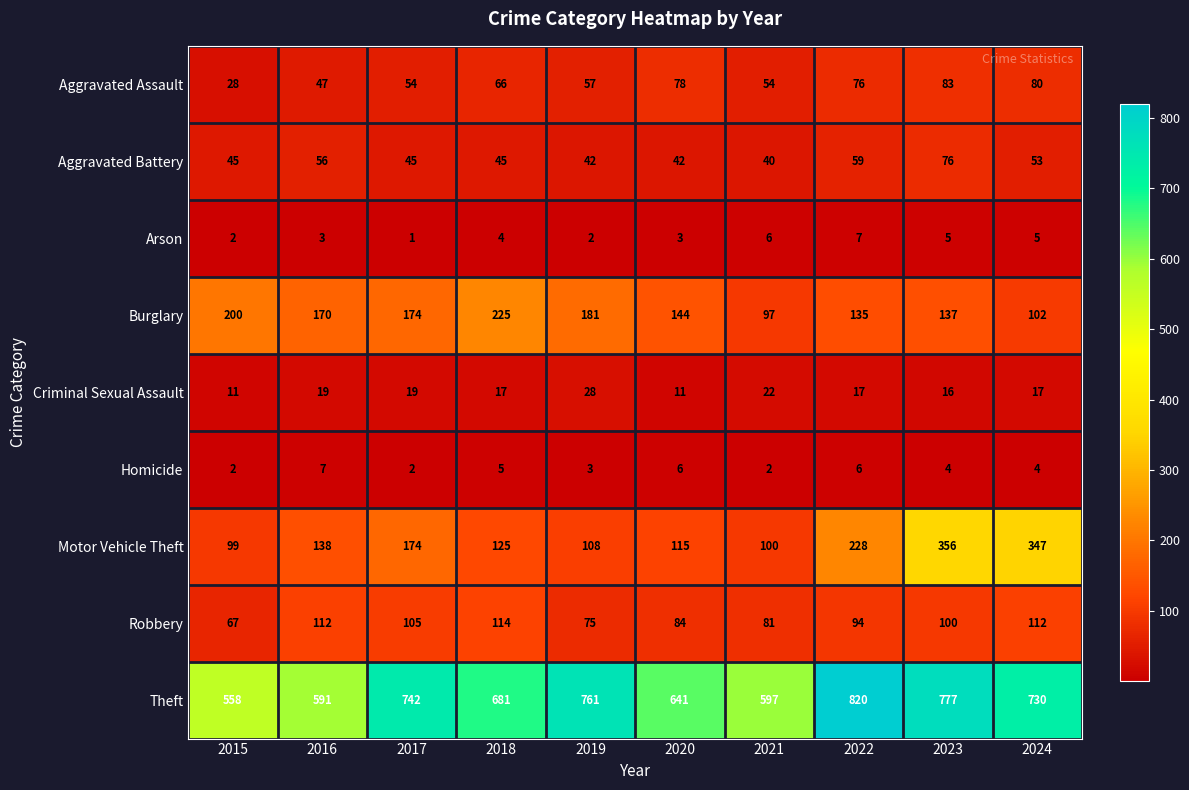

Between 2016 and 2017, which series saw the biggest shift?

Theft